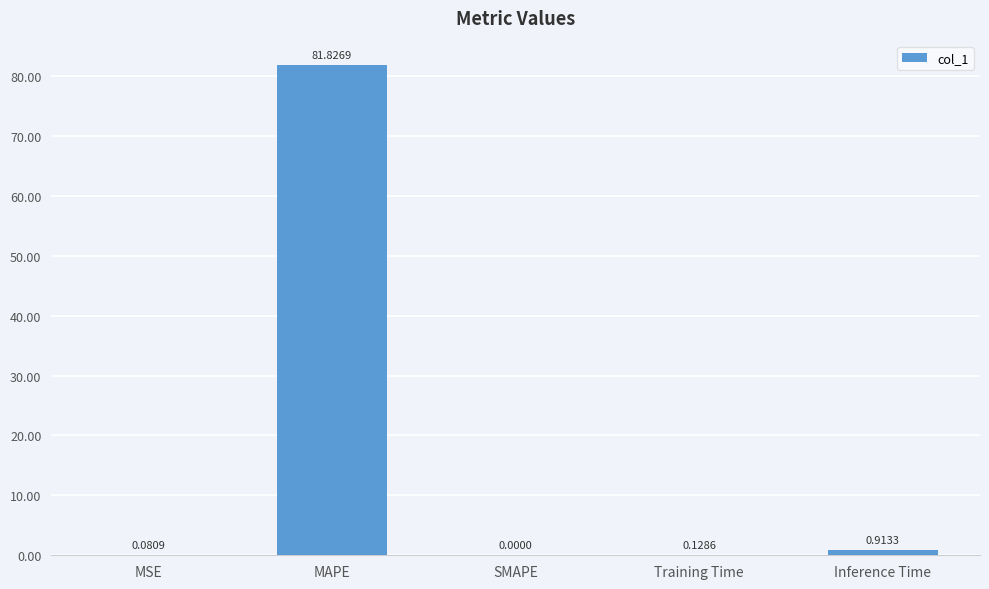

How many values exceed 0?

4